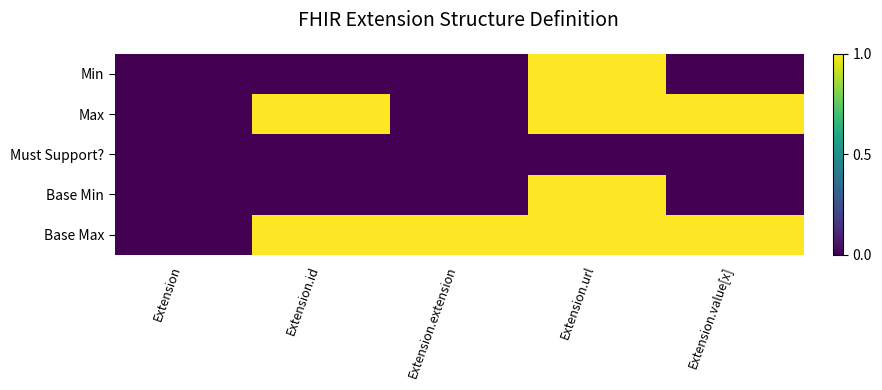

Reading right to left, list all the values displayed in this chart.

Min: Extension.value[x]=0	Extension.url=1	Extension.extension=0	Extension.id=0	Extension=0
Max: Extension.value[x]=1	Extension.url=1	Extension.extension=0	Extension.id=1	Extension=0
Must Support?: Extension.value[x]=0	Extension.url=0	Extension.extension=0	Extension.id=0	Extension=0
Base Min: Extension.value[x]=0	Extension.url=1	Extension.extension=0	Extension.id=0	Extension=0
Base Max: Extension.value[x]=1	Extension.url=1	Extension.extension=1	Extension.id=1	Extension=0